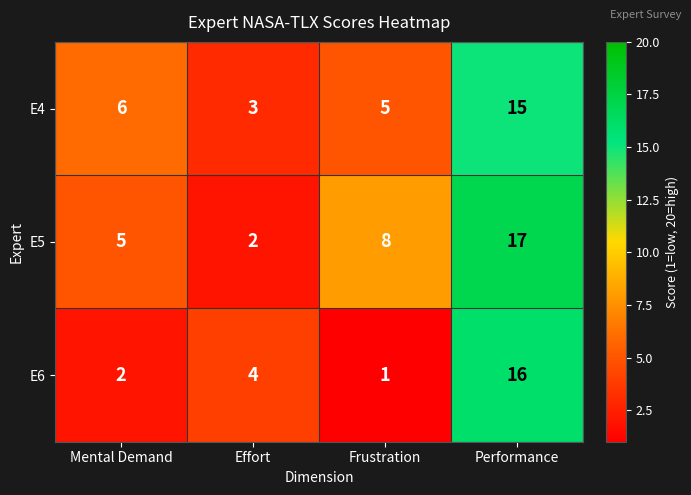

What is the sum of the E4 values at Mental Demand and Effort?

9